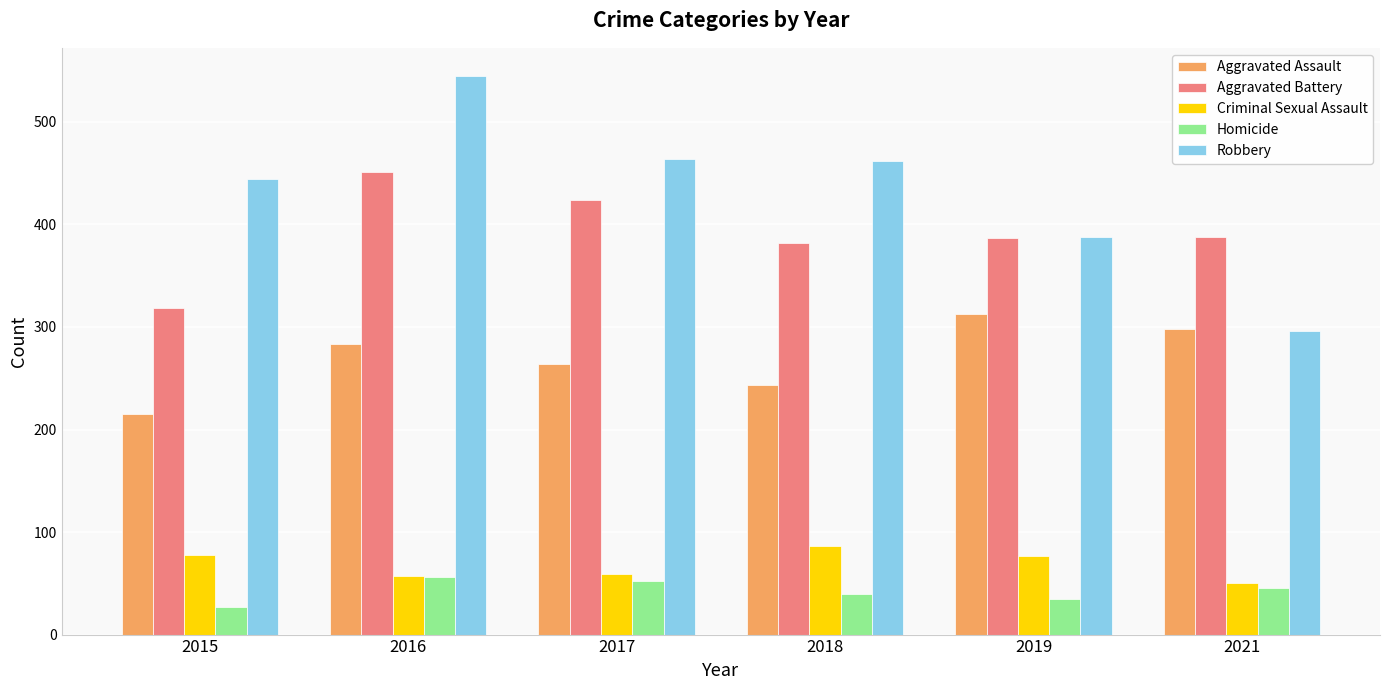

True or false: Aggravated Battery has a value of 451 at 2016.

True